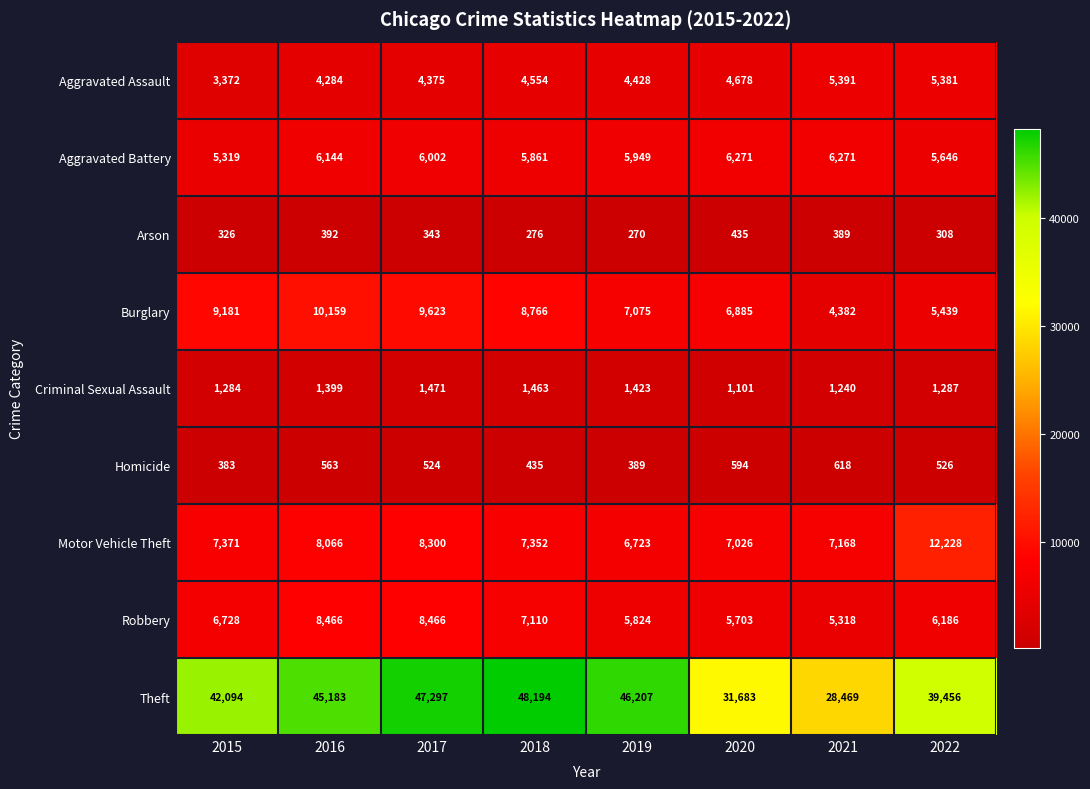

Which label corresponds to the smallest value in the chart?

2019